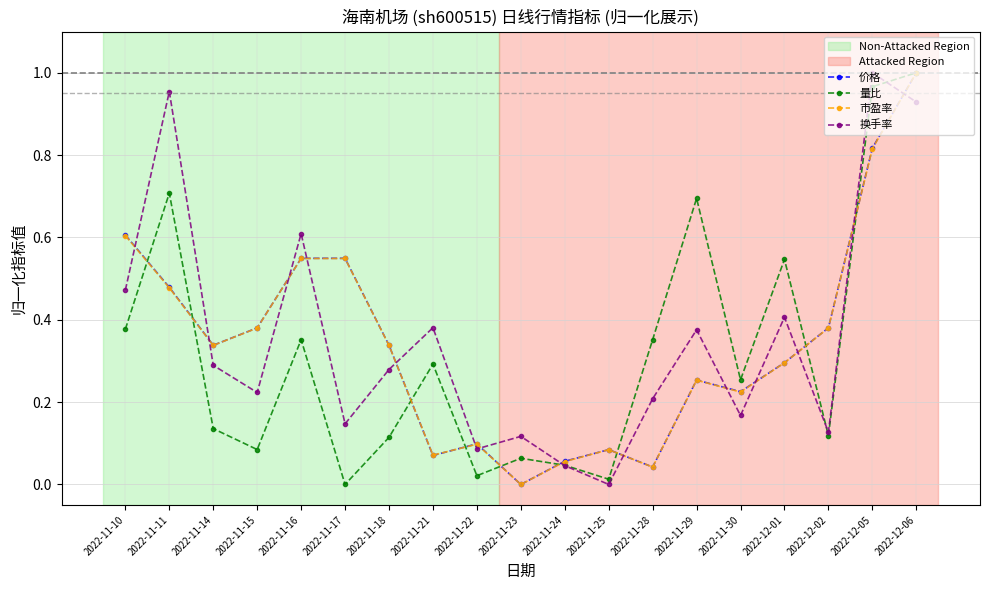

What is the label of the 17th point from the right?

2022-11-14